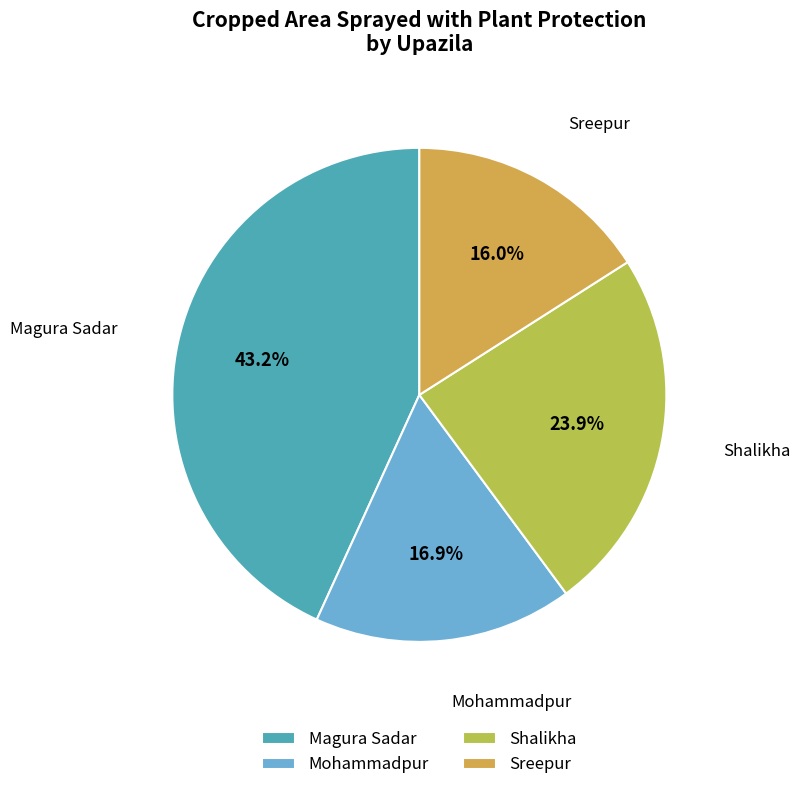

The Mohammadpur slice represents 29% of the pie. True or false?

False